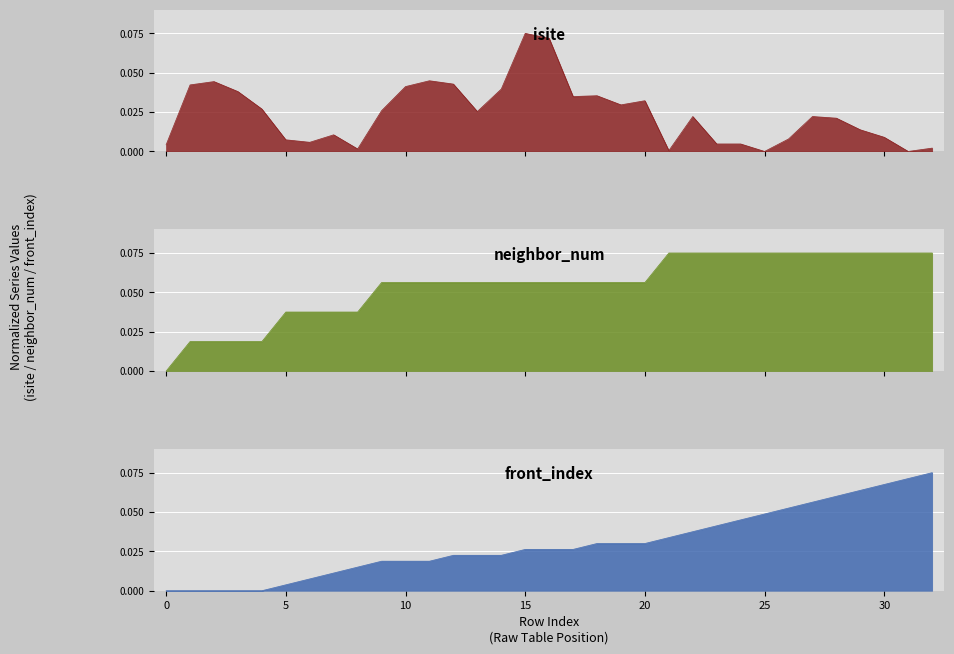

At which label does neighbor_num reach its peak?

21